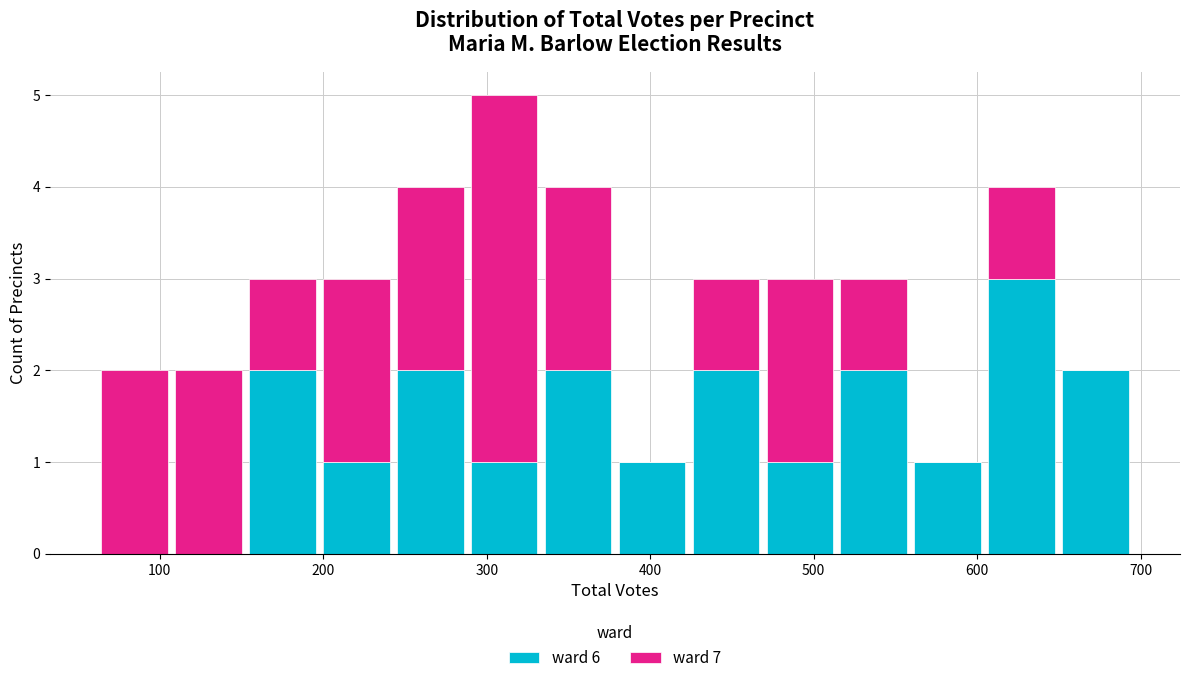

Reading left to right, transcribe this chart: for each stacked bar, give the range it covers on the x-axis and its total height. Neither the bar edges nor the heights are printed on the chart, so give them approximately, as read against the axes.

60 to 110: 2
110 to 150: 2
150 to 200: 3
200 to 240: 3
240 to 290: 4
290 to 330: 5
330 to 380: 4
380 to 420: 1
420 to 470: 3
470 to 510: 3
510 to 560: 3
560 to 600: 1
600 to 650: 4
650 to 700: 2